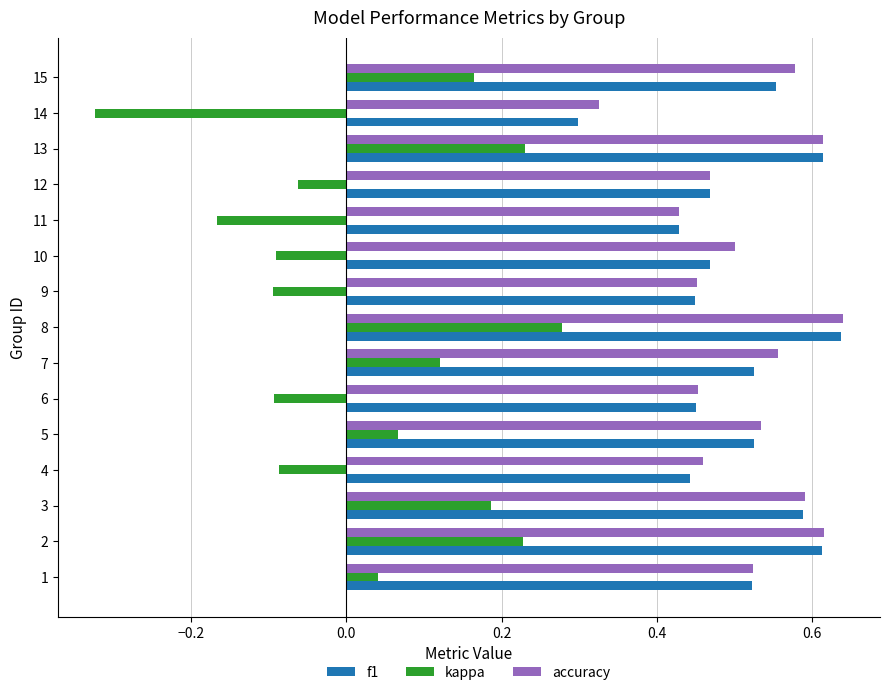

How many data points does each series have?

15